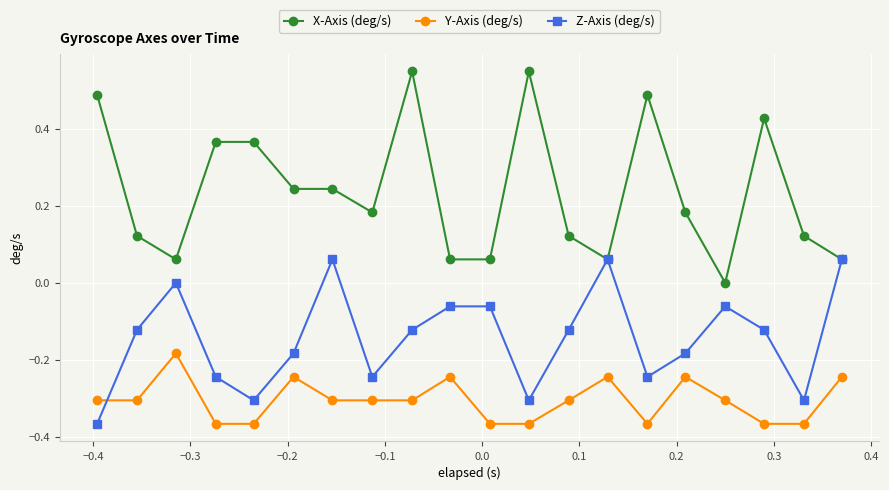

True or false: Y-Axis (deg/s) has more than 0 points higher than both neighbors.

True